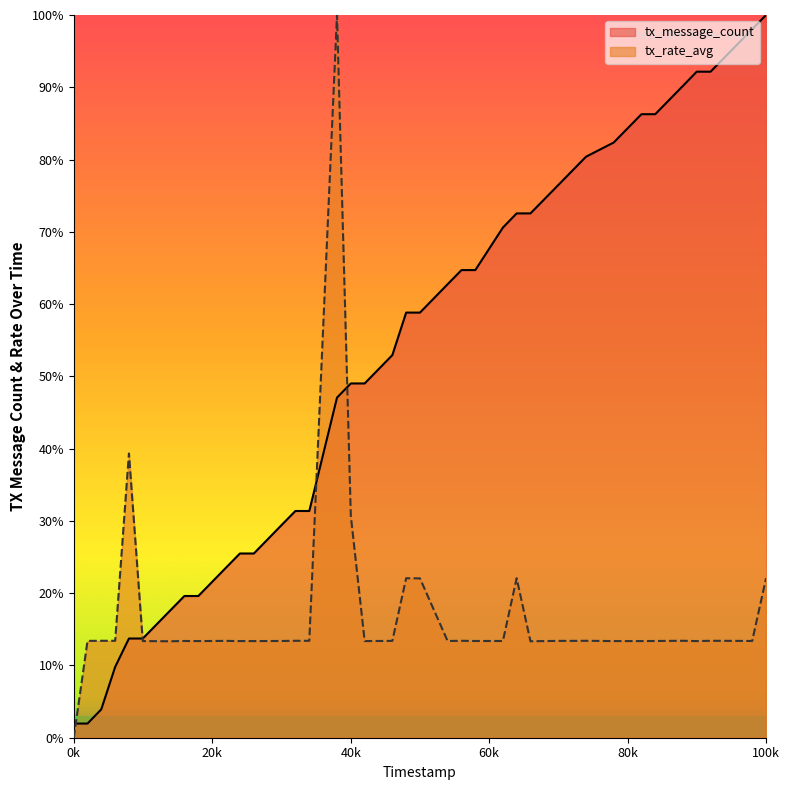

What is the maximum value shown in the chart?

100.0